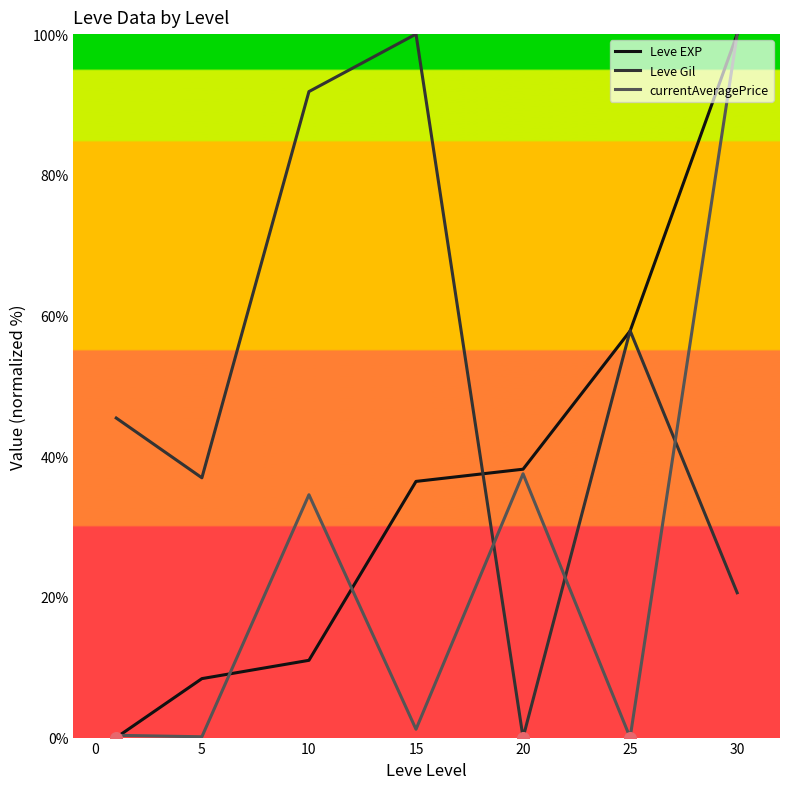

What is the maximum value shown in the chart?

100.0